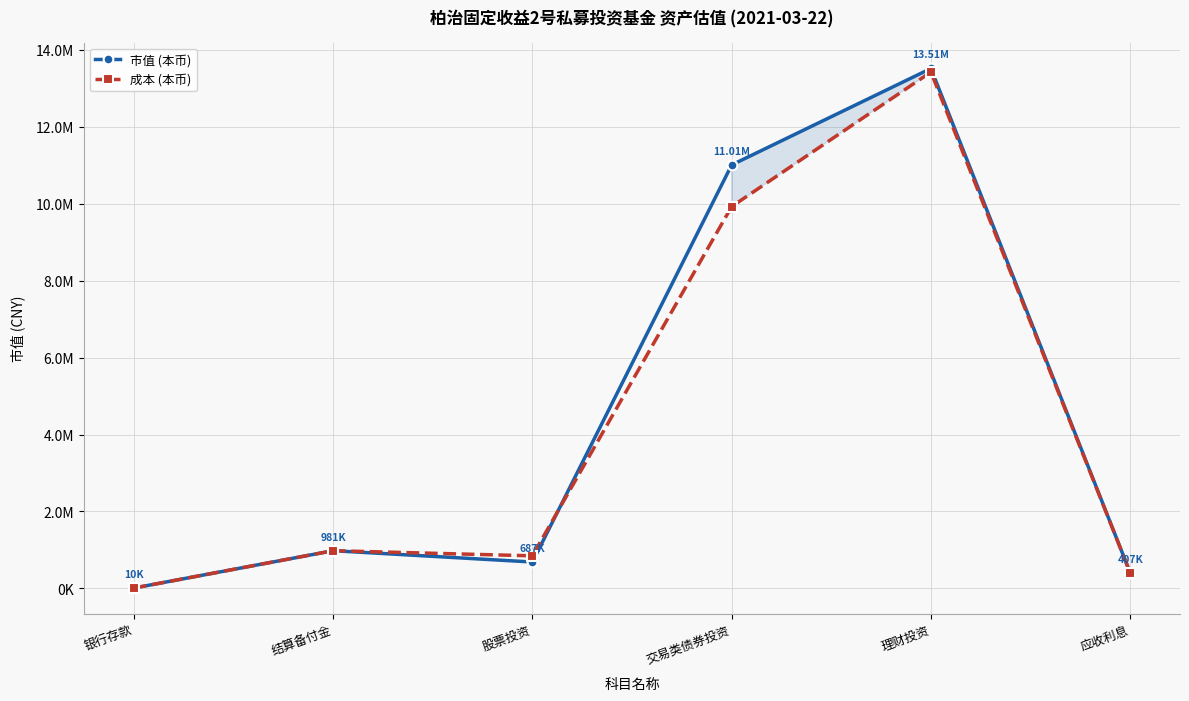

List the series in order of their peak value, lowest first.

成本 (本币), 市值 (本币)